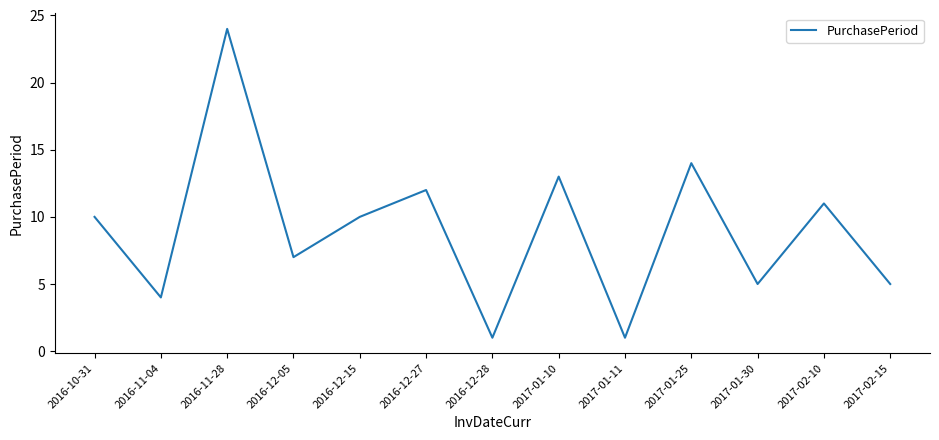

Which has a higher value, 2016-12-27 or 2017-02-15?

2016-12-27